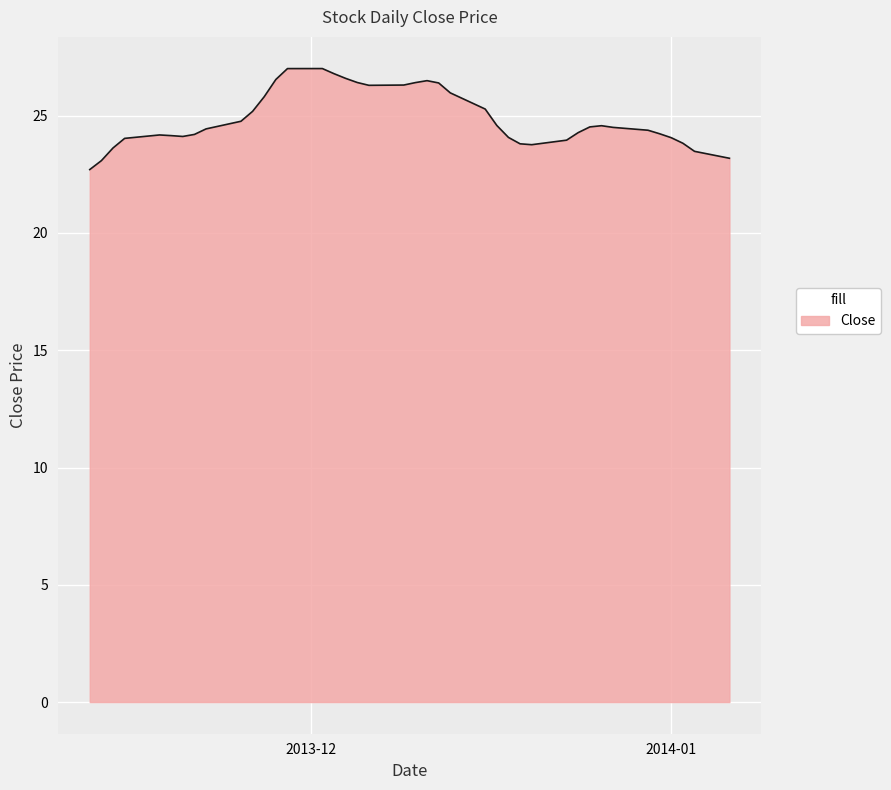

What is the maximum value shown in the chart?

27.0